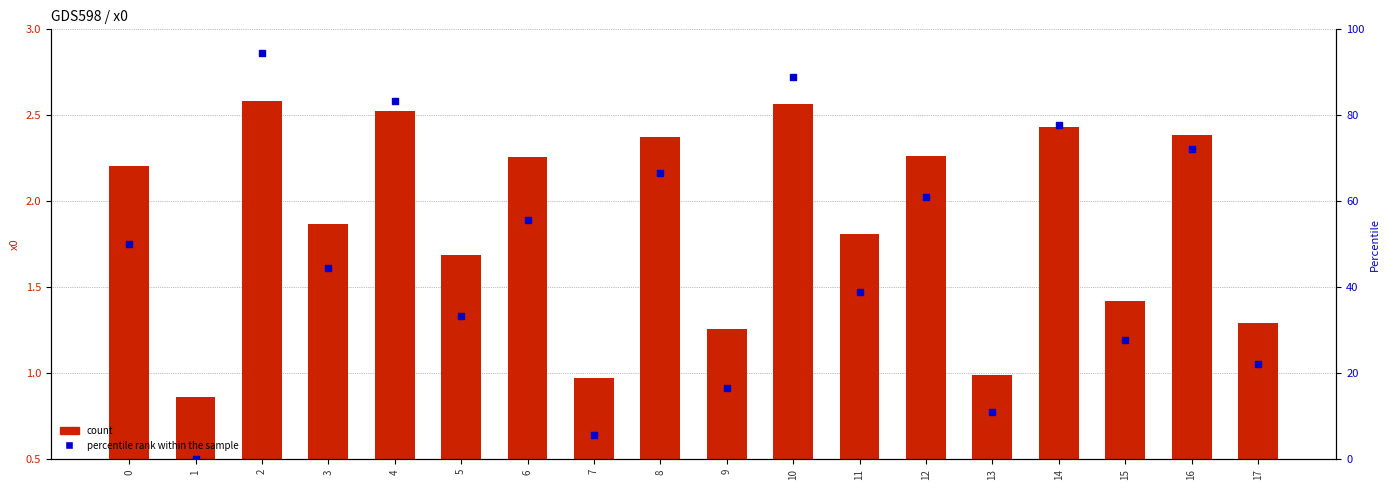

Which series reaches the minimum Y coordinate?

percentile rank within the sample